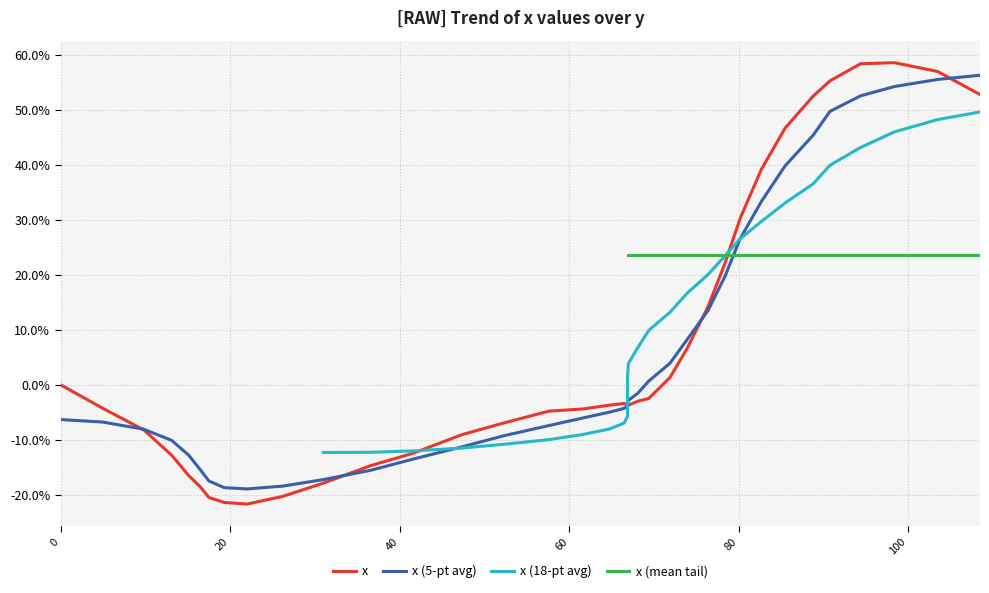

List the labels in order of value, largest first.

98.4, 94.4, 103.5, 90.8, 108.5, 88.8, 85.5, 82.7, 80.2, 78.4, 76.4, 73.9, 71.9, 0.0, 69.4, 68.1, 66.5, 64.8, 66.9, 66.9, 66.9, 66.9, 66.9, 67.0, 5.0, 61.6, 57.6, 52.4, 9.8, 47.3, 41.7, 13.1, 36.6, 15.1, 31.0, 16.5, 26.2, 17.5, 19.3, 22.0